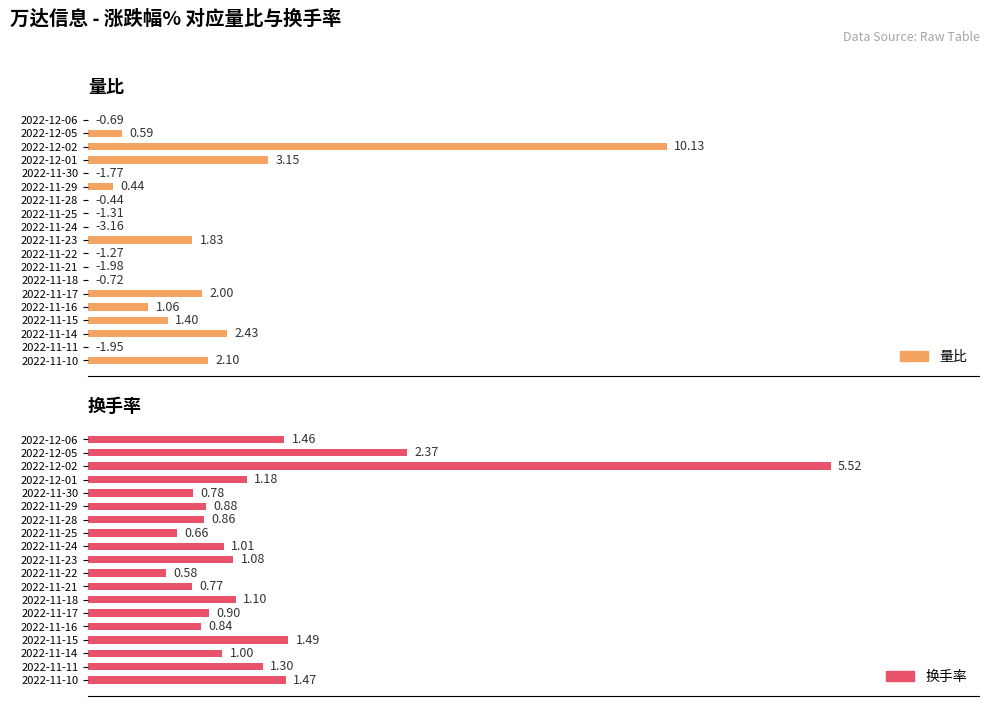

True or false: 量比 has a value of -3.1 at 2022-12-06.

False